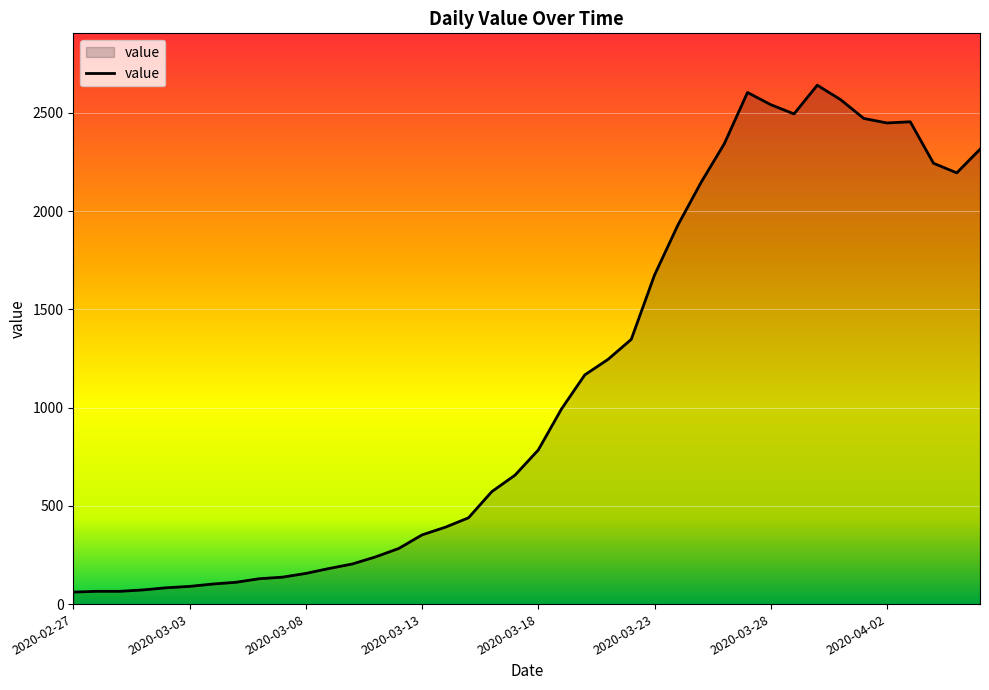

What is the minimum value shown in the chart?

61